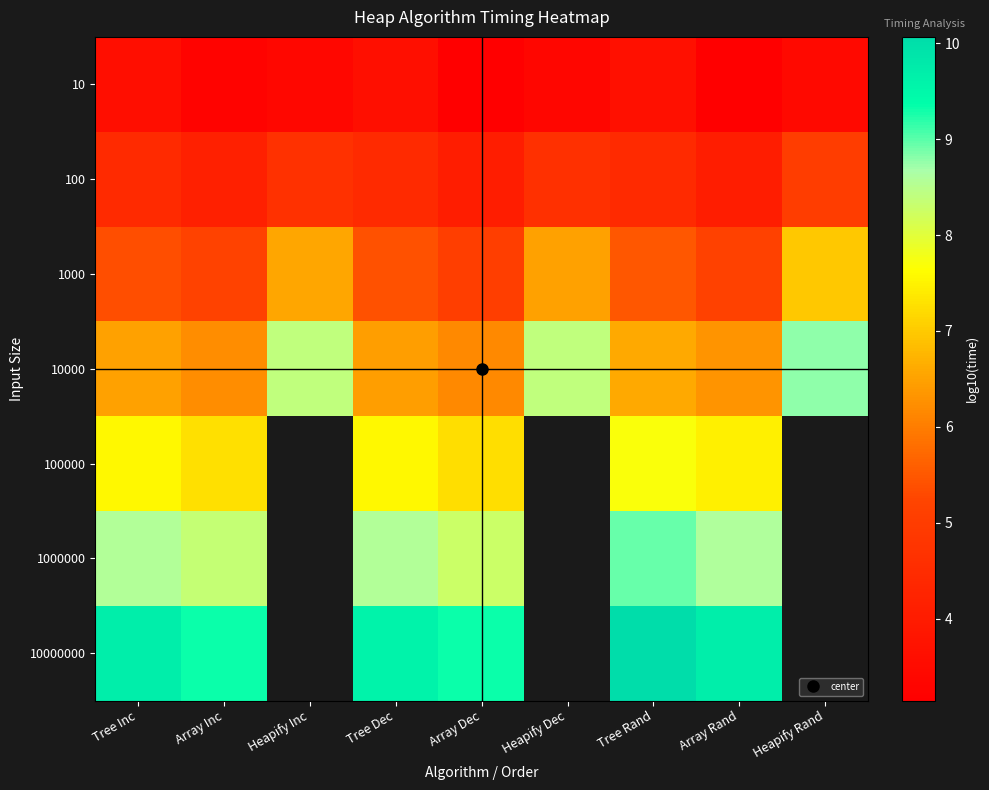

Between Heapify Inc and Tree Rand, which series saw the biggest shift?

10000